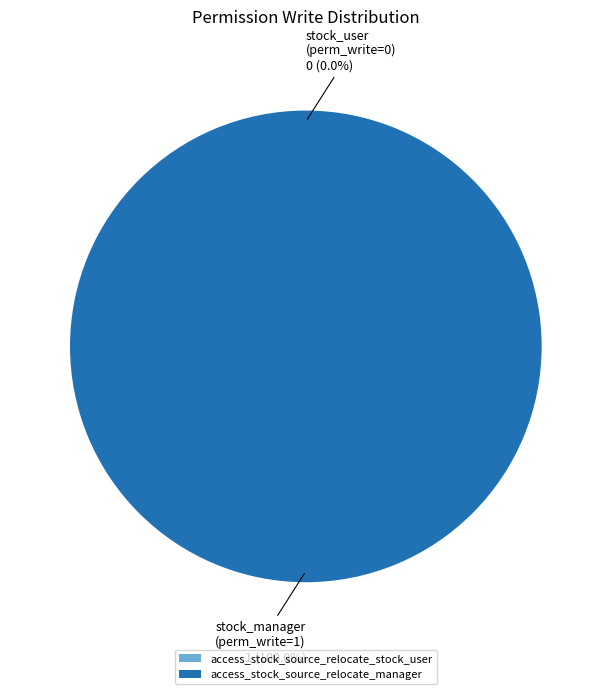

To the nearest percent, what is the combined percentage of access_stock_source_relocate_stock_user and access_stock_source_relocate_manager?

100%